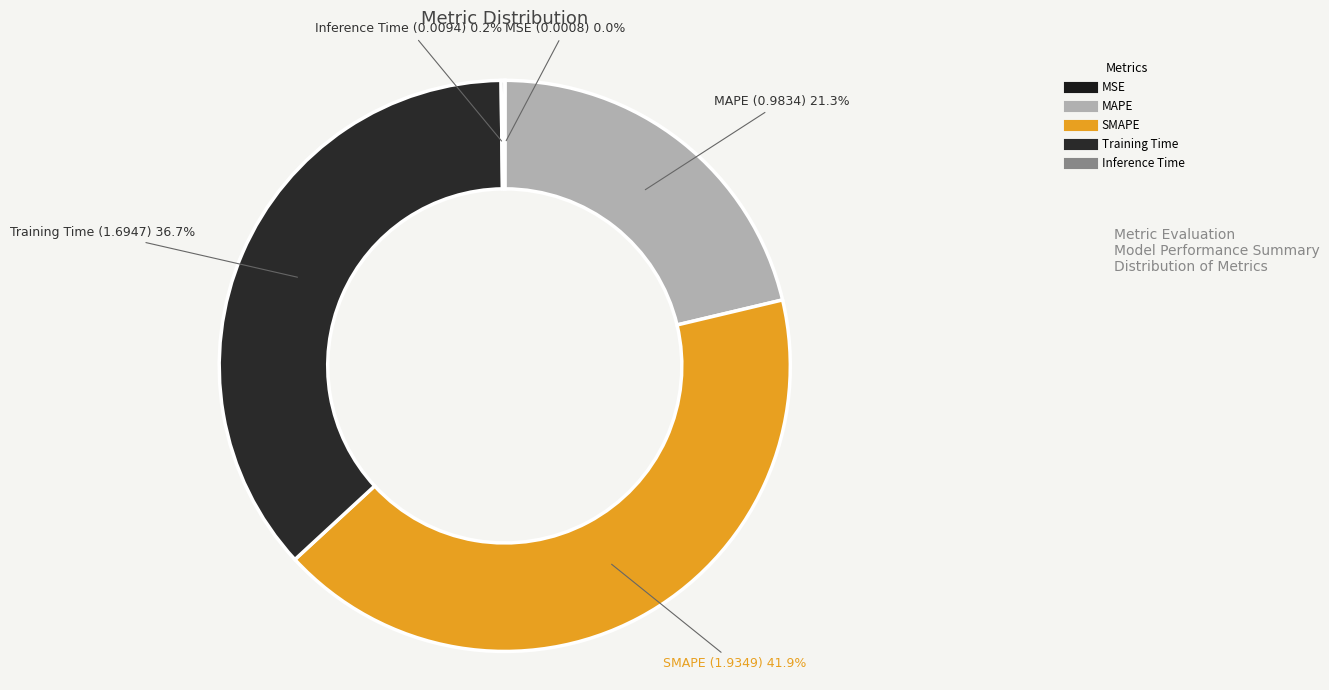

How much of the chart is everything except MAPE?

78.7%